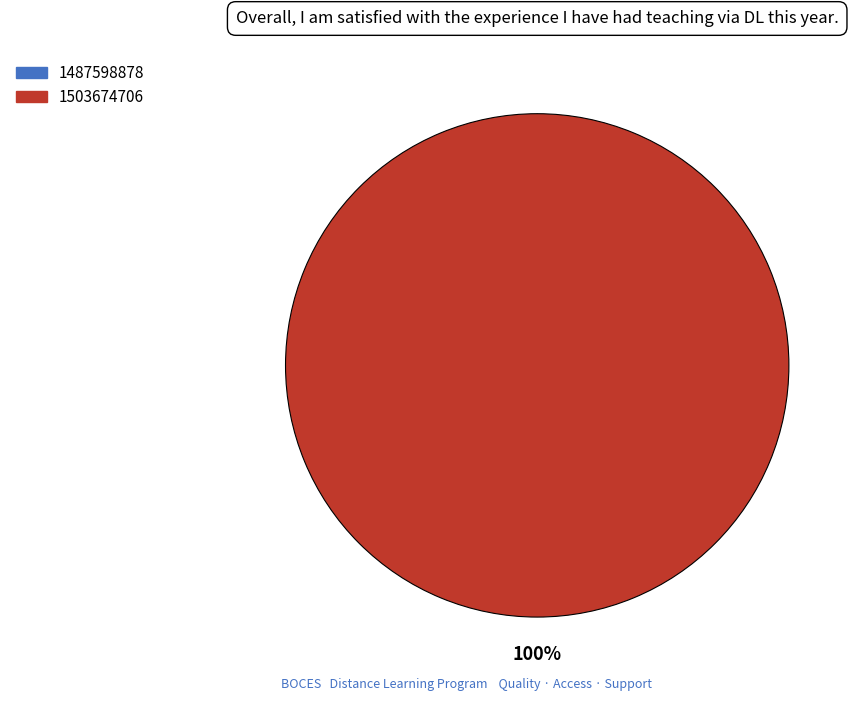

To the nearest percent, what is the combined percentage of 1487598878 and 1503674706?

100%